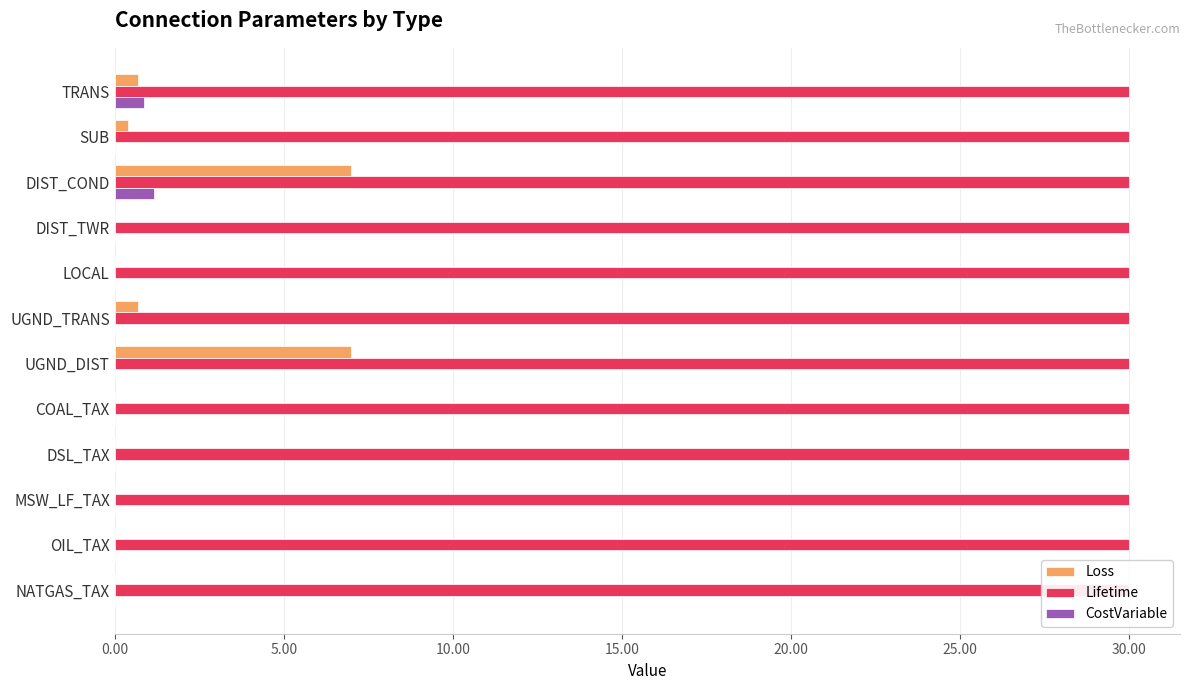

What is the difference between the maximum and second lowest values in the CostVariable series?

1.1